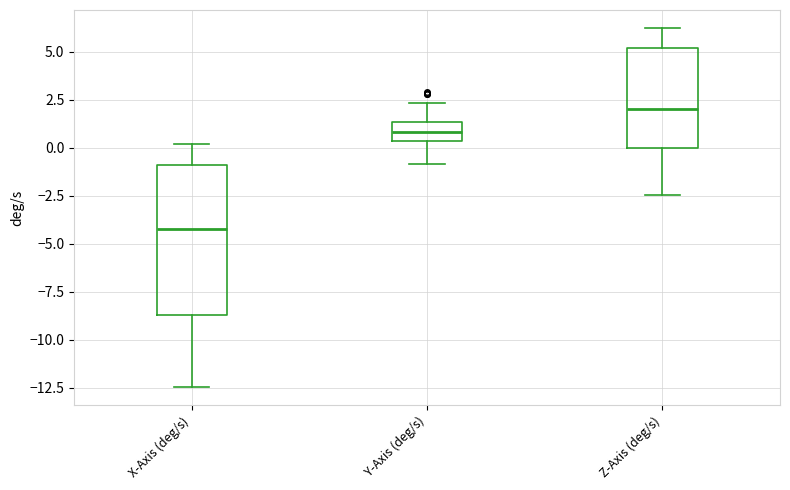

Where is the lower edge of the box for Y-Axis (deg/s) on the y-axis? The values are not printed on the chart, so give them approximately, as read against the axis.

0.5